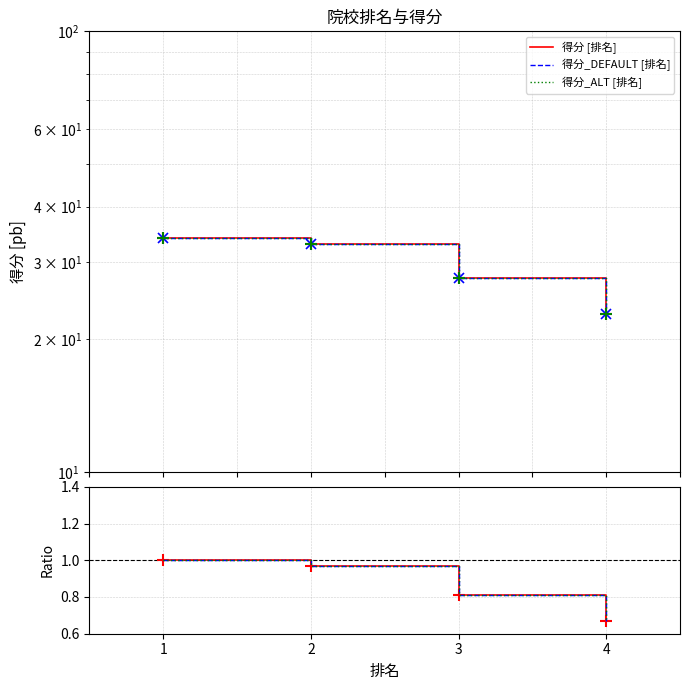

At how many categories does at least one series exceed 15?

4